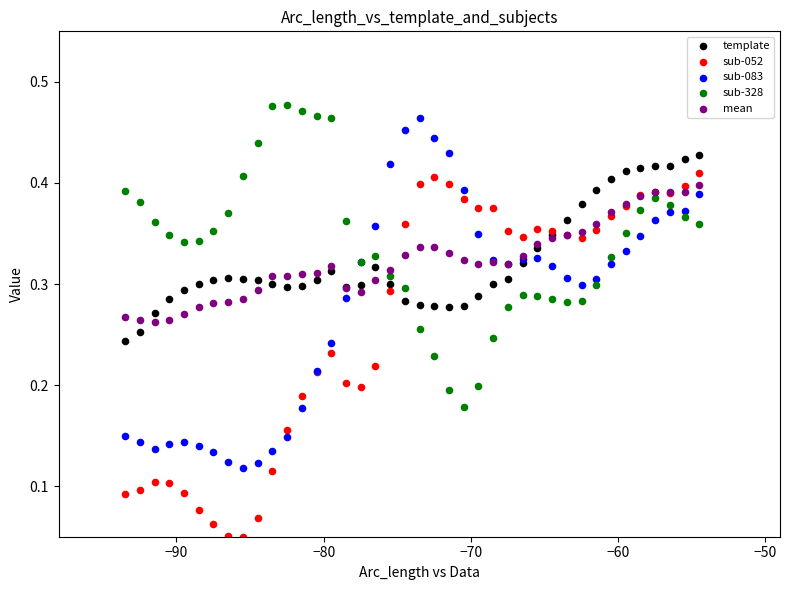

What is the X range (max minus min) for the scatter plot?

39.0